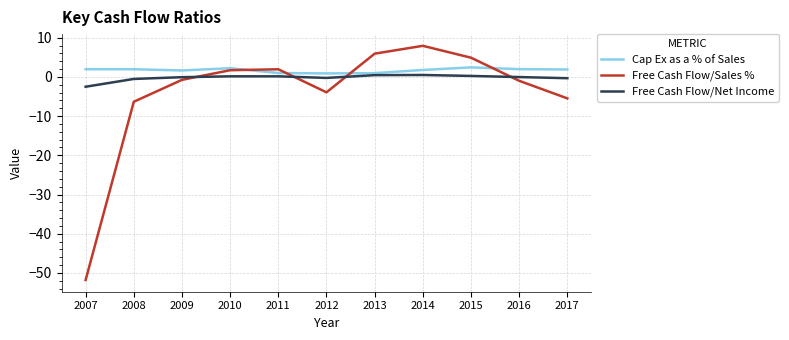

True or false: Free Cash Flow/Sales % has more than 0 interior local peaks.

True